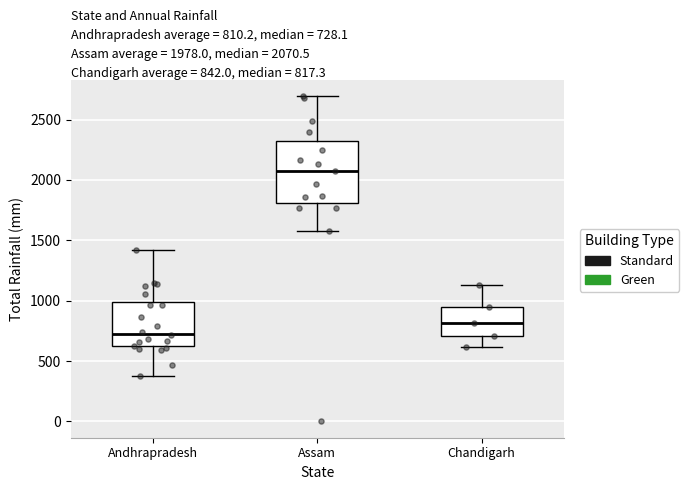

Comparing the boxes themselves (not the whiskers), which one is the tallest?

Assam